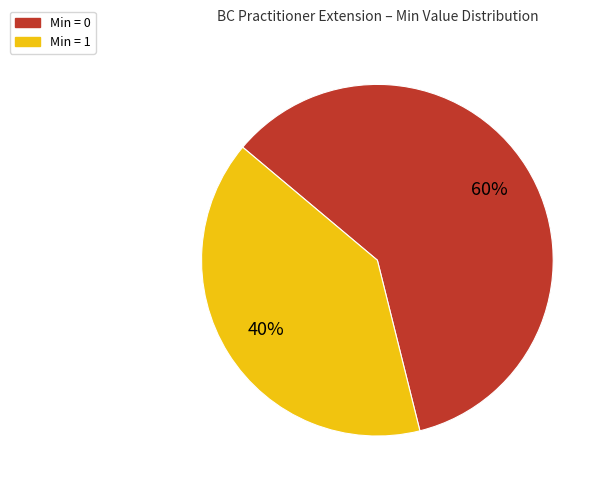

How many slices are in this pie chart?

2